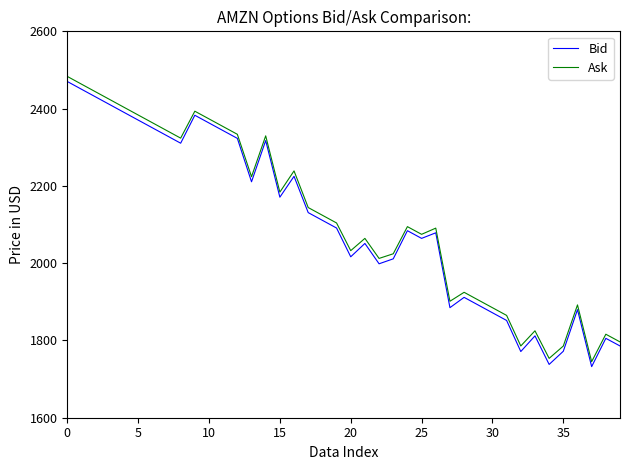

True or false: Ask and Bid intersect in this chart.

False